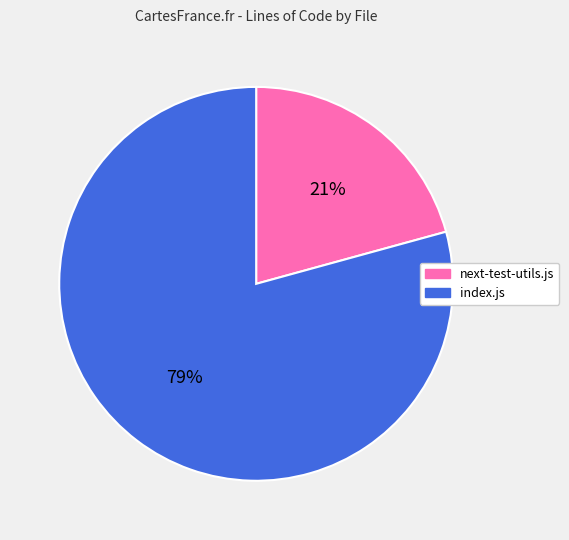

What is the largest slice in the pie chart?

index.js